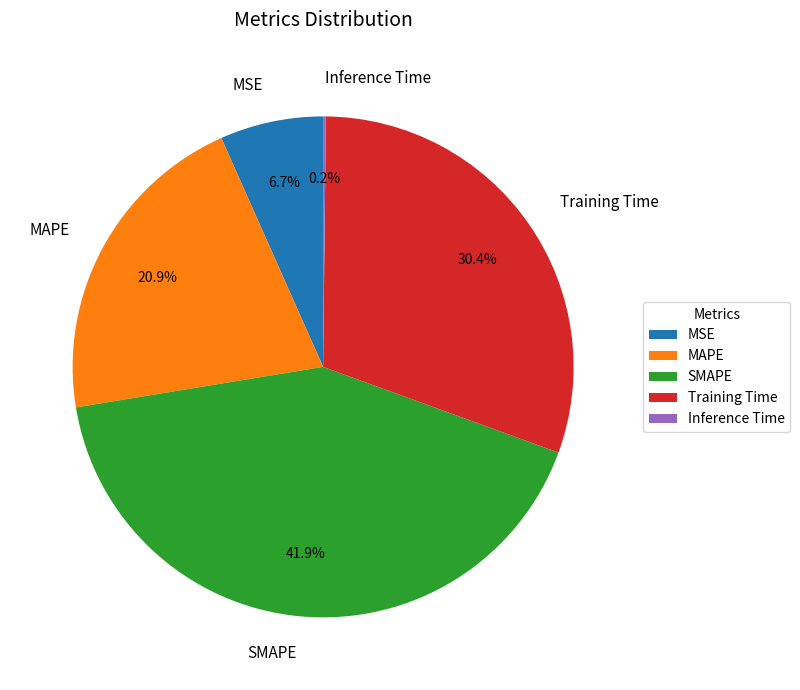

What is the largest slice in the pie chart?

SMAPE